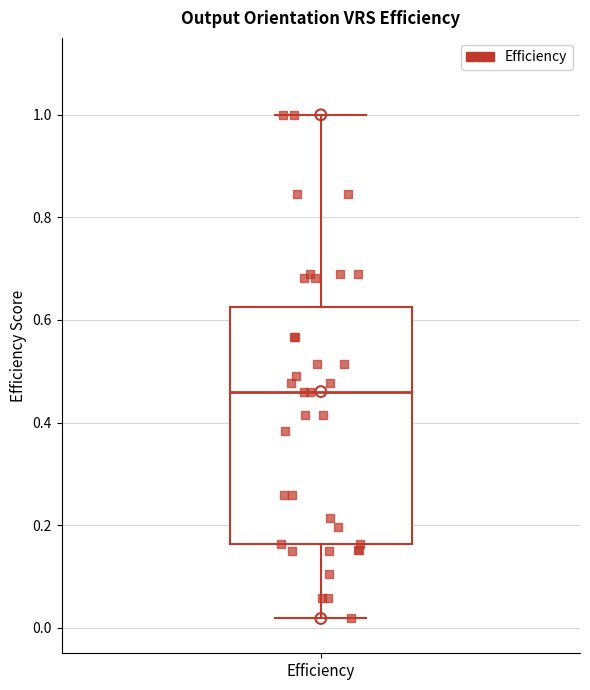

Read this box plot against the y-axis: the position of the median line, the range covered by the box, and the ends of both whiskers. The values are not printed on the chart, so give them approximately, as read against the axis.

median 0.46, box 0.16 to 0.62, whiskers 0.02 to 1.00